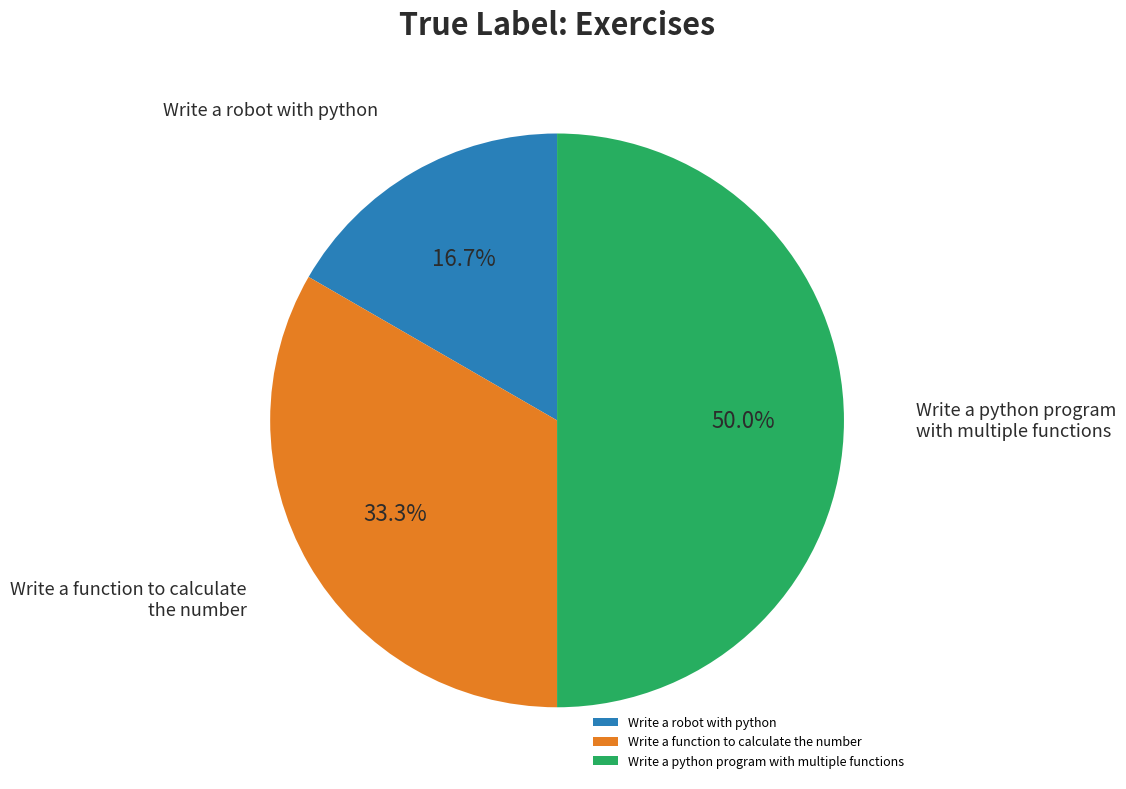

To the nearest percent, what percentage of the pie is Write a robot with python?

17%